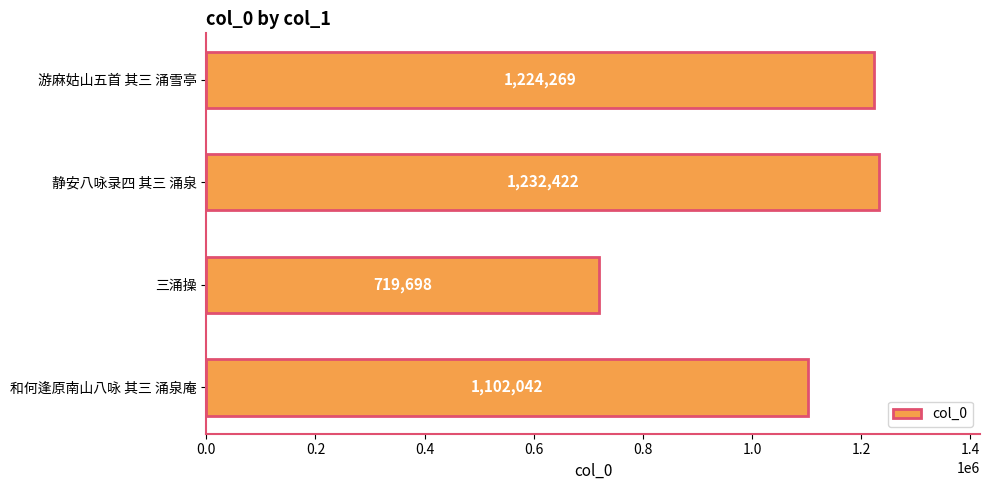

Rank the categories by value from lowest to highest.

三涌操, 和何逢原南山八咏 其三 涌泉庵, 游麻姑山五首 其三 涌雪亭, 静安八咏录四 其三 涌泉